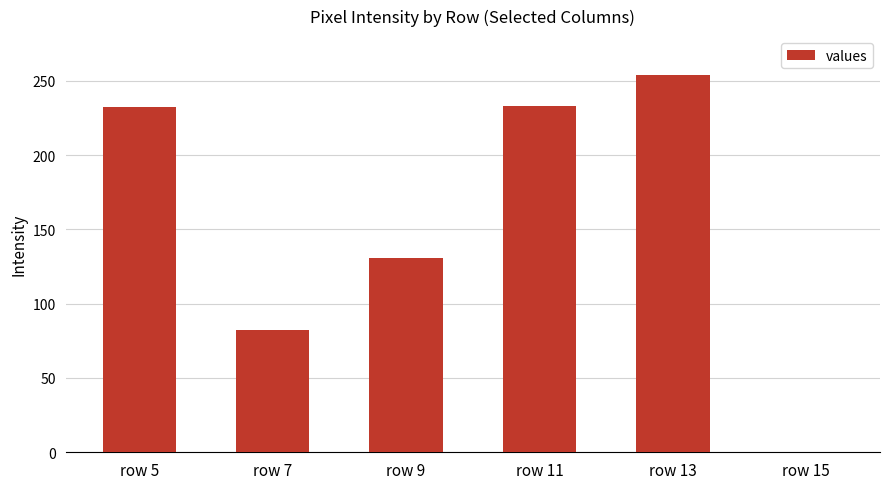

What is the sum of the values at row 7 and row 13?

336